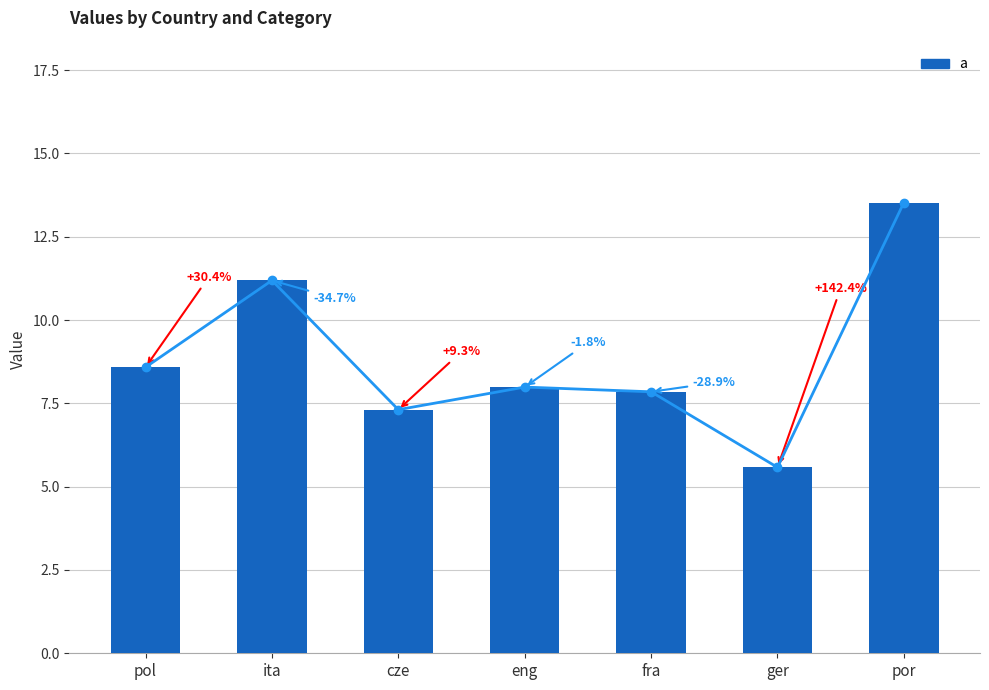

What is the change in value from cze to eng?

+0.7